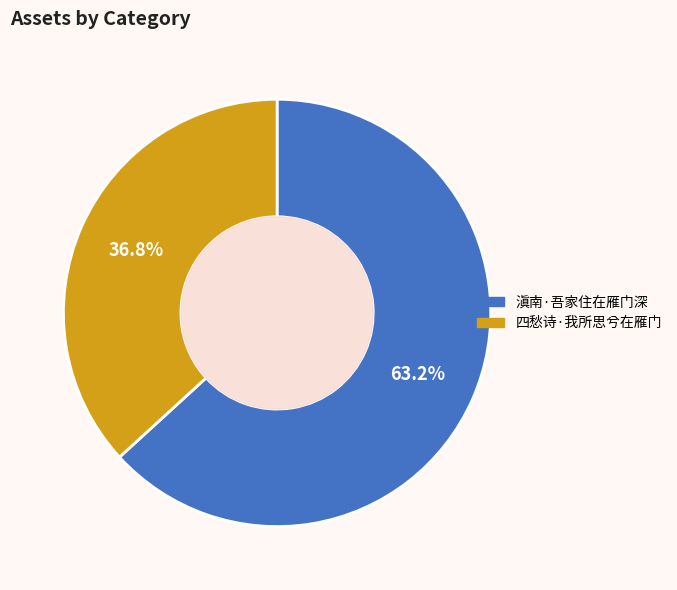

How much of the chart is everything except 滇南·吾家住在雁门深?

36.8%